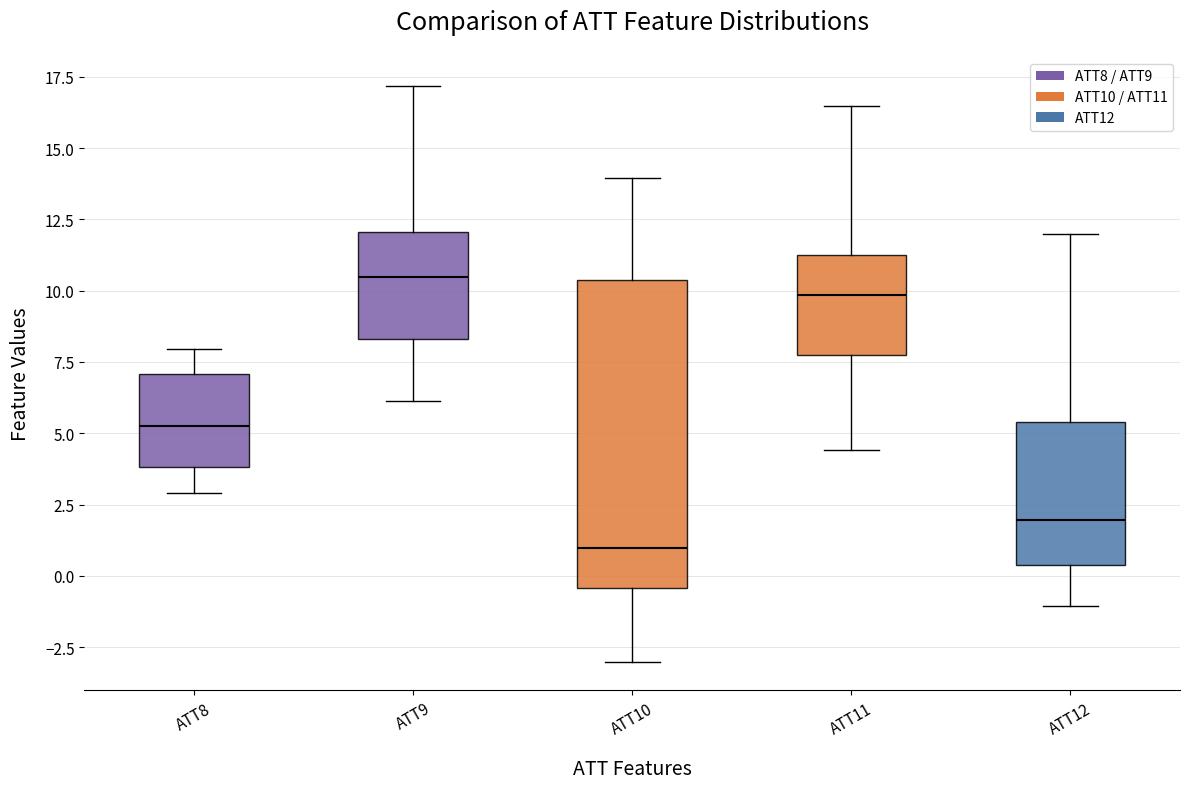

Where does the lower whisker of the box for ATT8 end on the y-axis? The values are not printed on the chart, so give them approximately, as read against the axis.

3.0